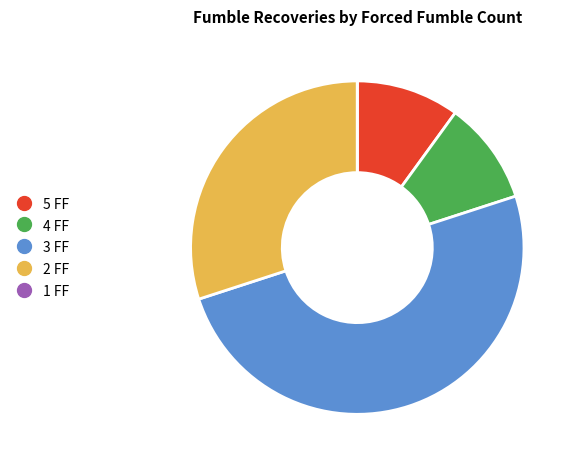

Combined, do 2 FF and 4 FF account for over 50%?

No